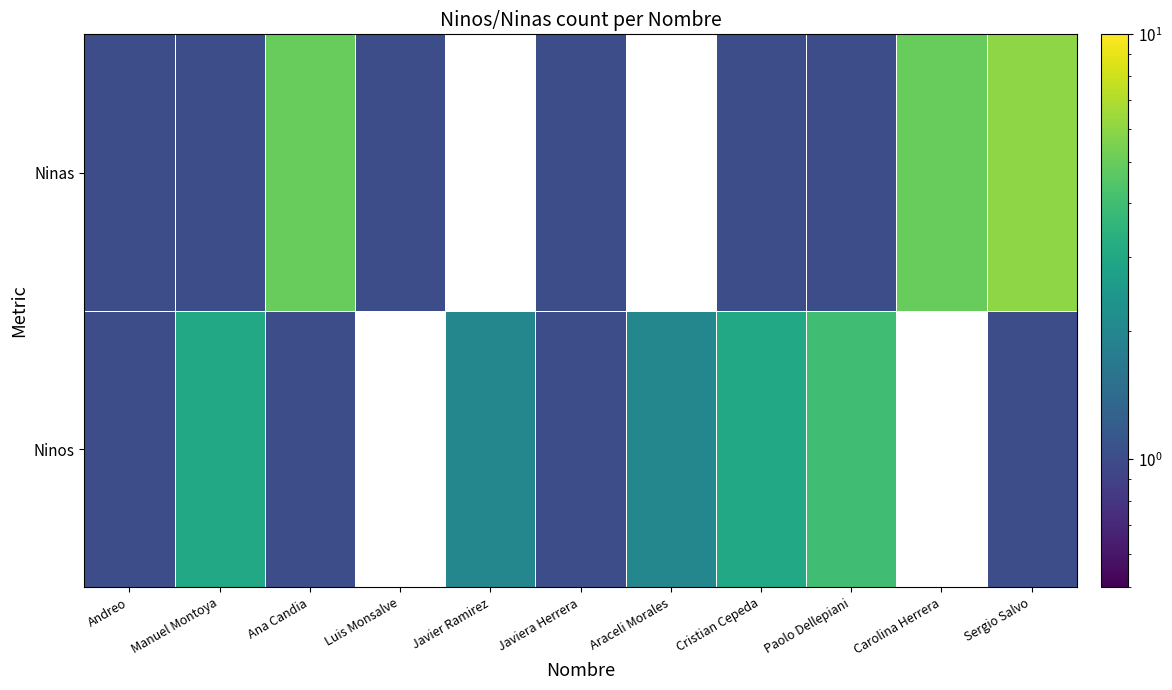

The value of Ninas at Andreo is 1.0. True or false?

True